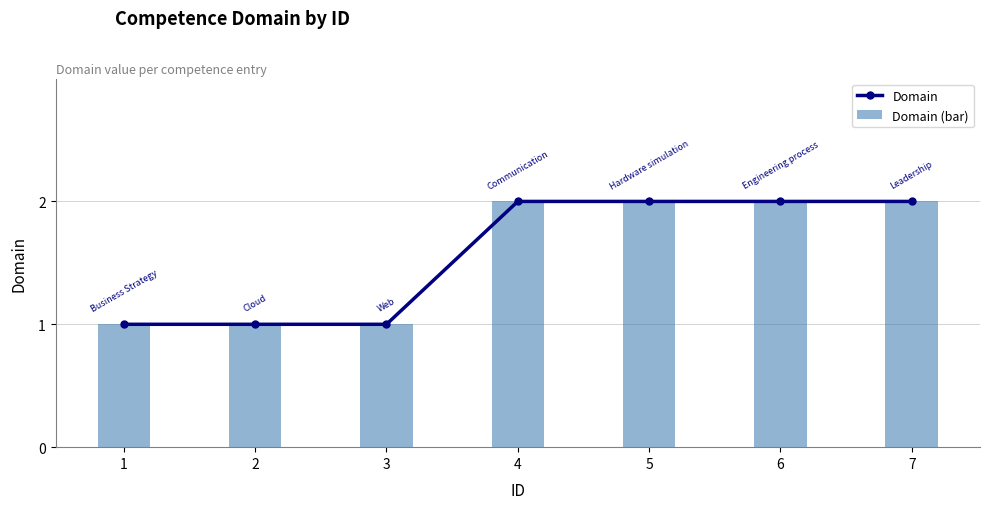

At how many categories does at least one series exceed 1?

4